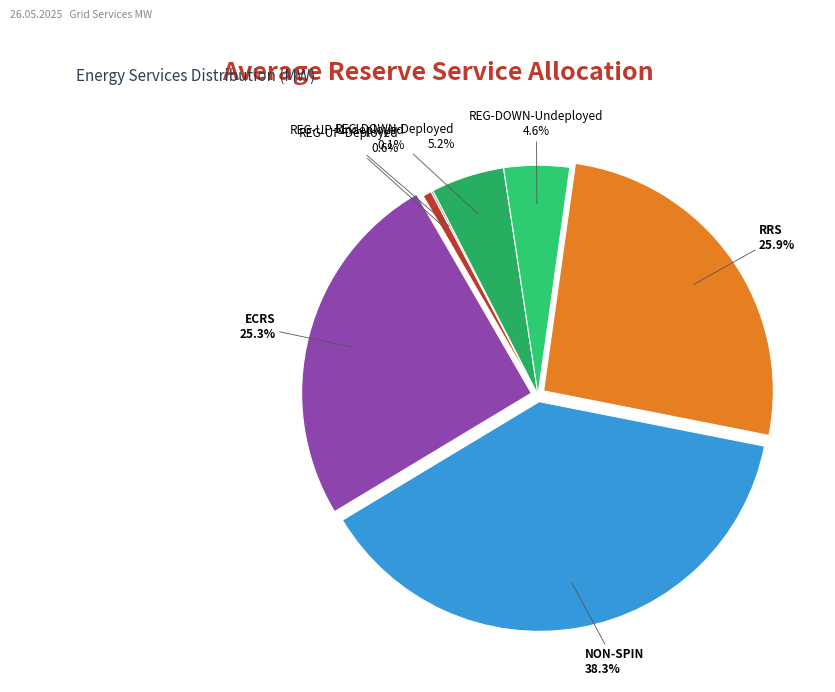

Which slice is the largest?

NON-SPIN